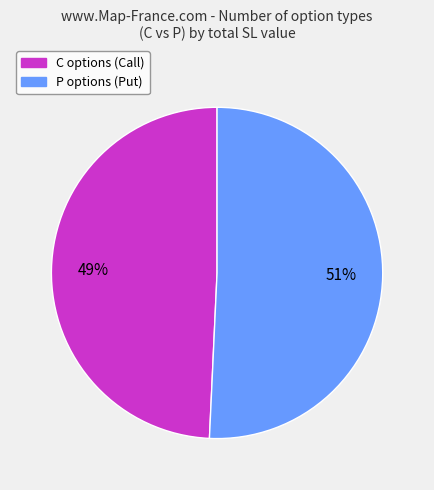

Count the number of slices in the pie.

2